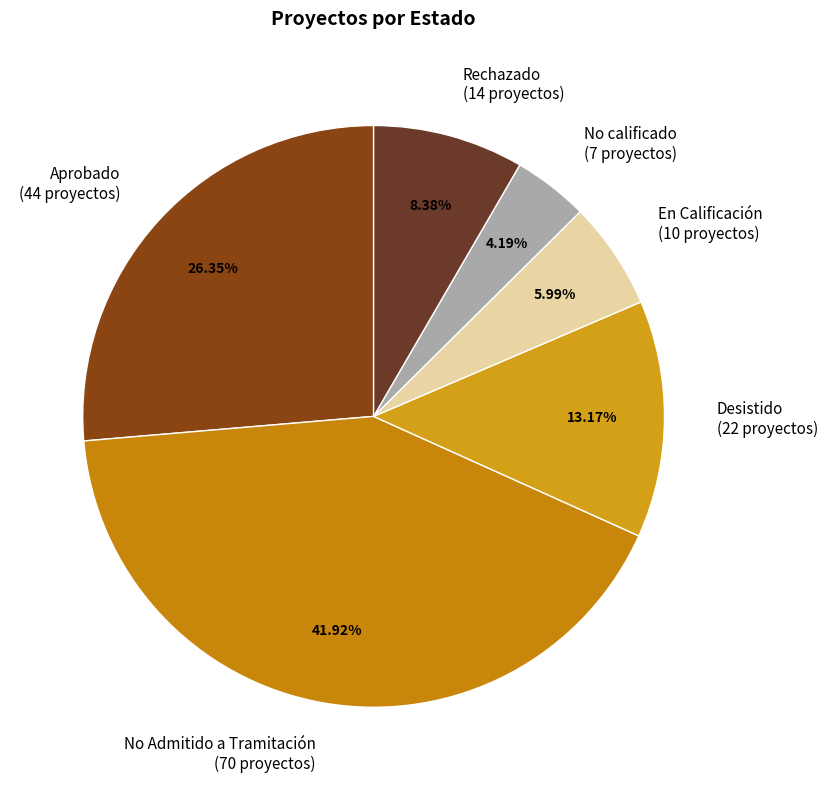

Is it true that Aprobado is 19% of the pie?

False